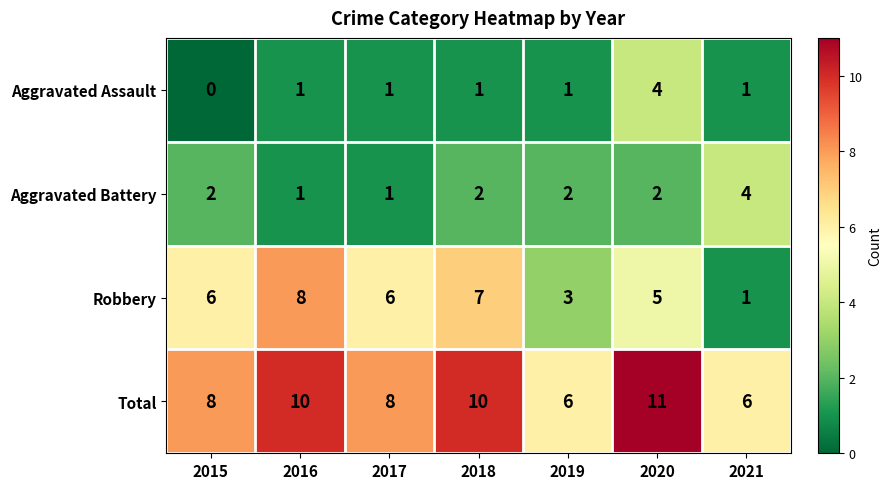

What is the difference between the maximum and minimum values in the Total series?

5